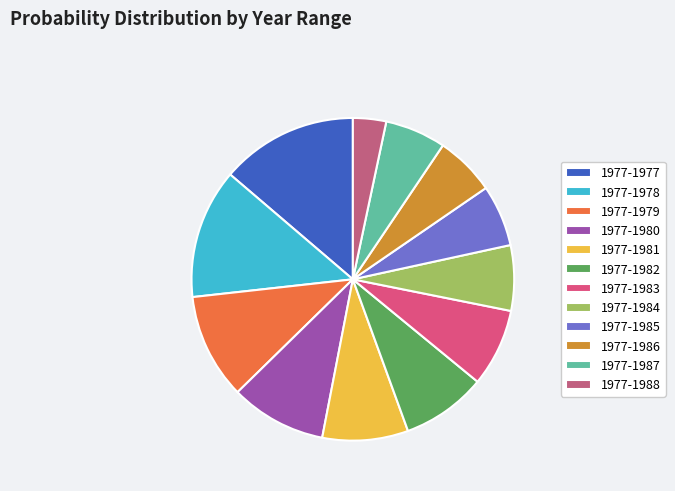

Which slice is the smallest?

1977-1988